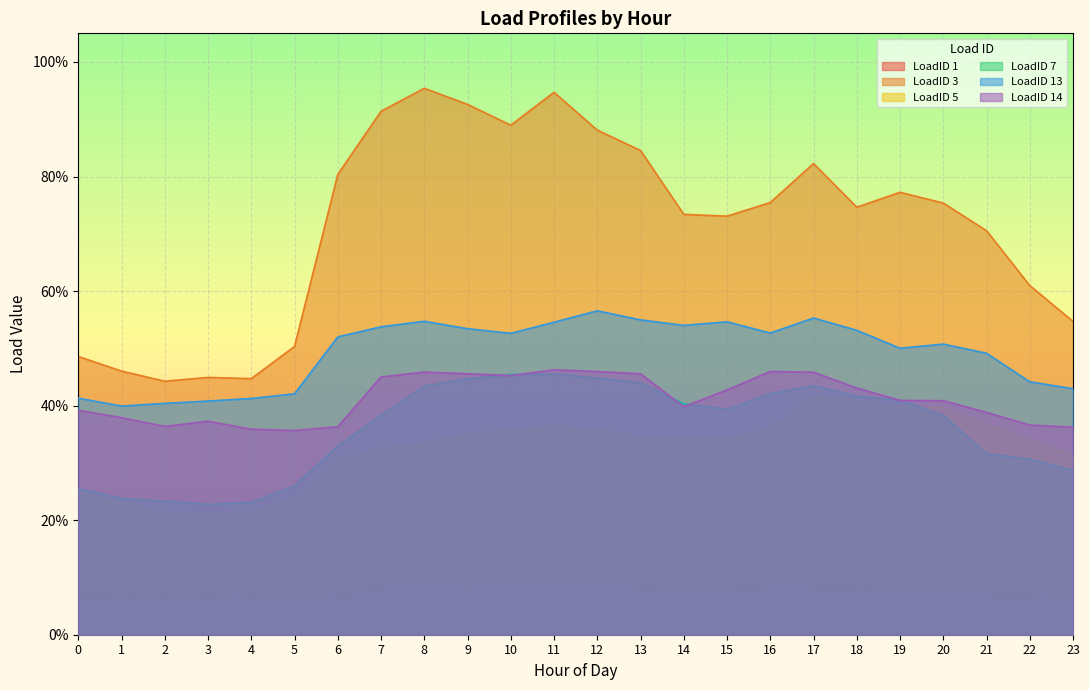

At which category is the sum across all series the highest?

11